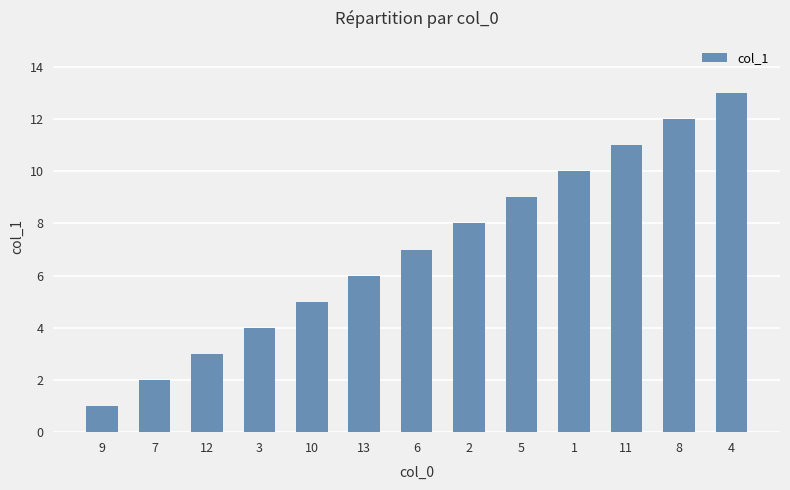

What position from the left is 2?

8